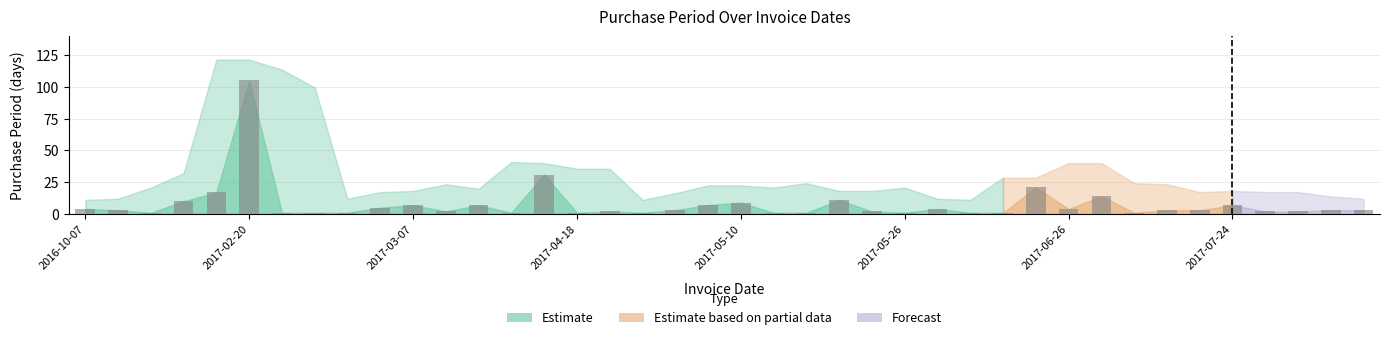

What is the difference between the second highest and minimum values?

30